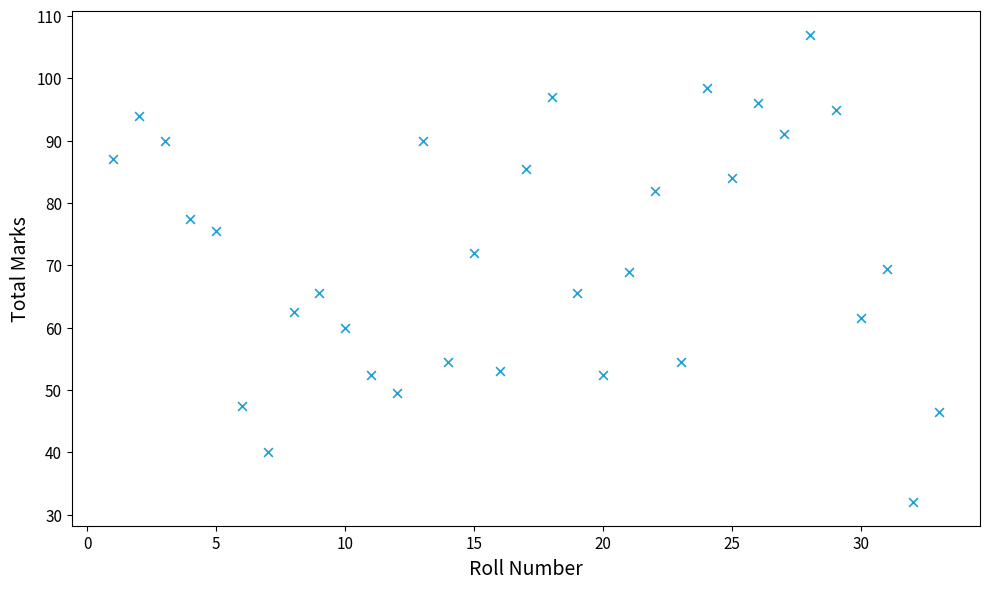

What is the range of X values (max minus min)?

32.0